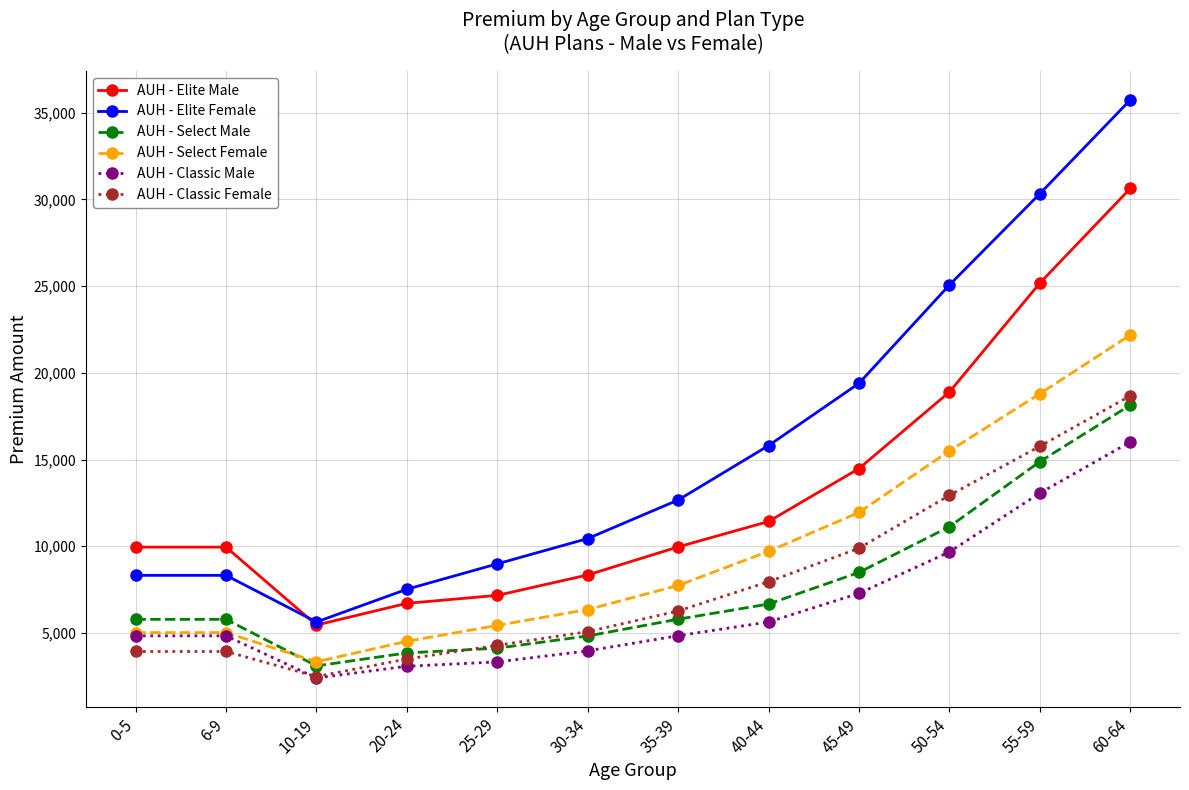

How many series are shown in this chart?

6